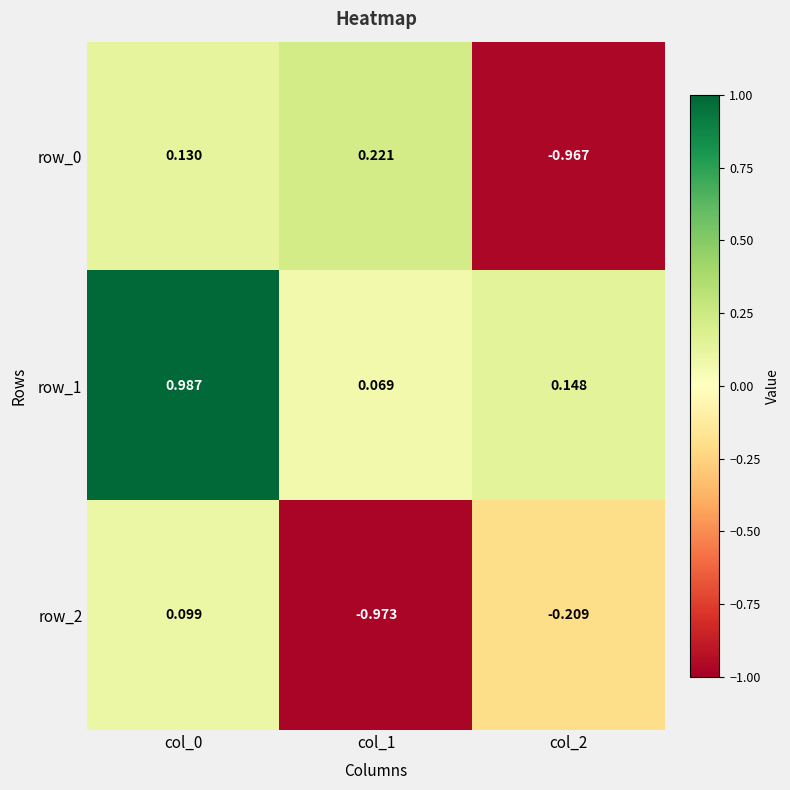

Is the value of row_1 at col_0 greater than the value of row_2 at col_0?

Yes